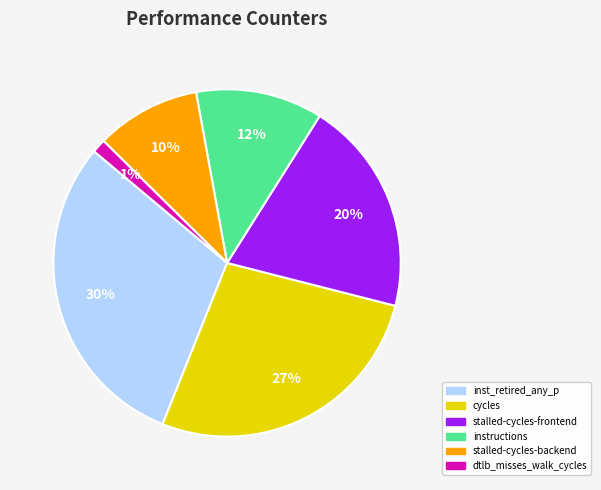

To the nearest percent, what is the combined percentage of stalled-cycles-backend and inst_retired_any_p?

40%